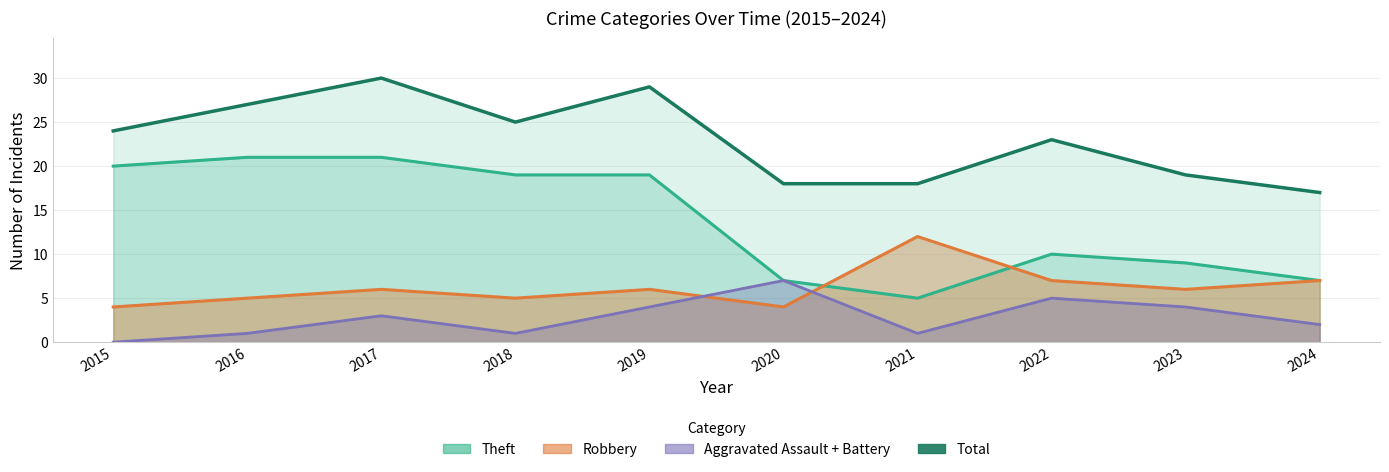

How many data points are above 24?

4